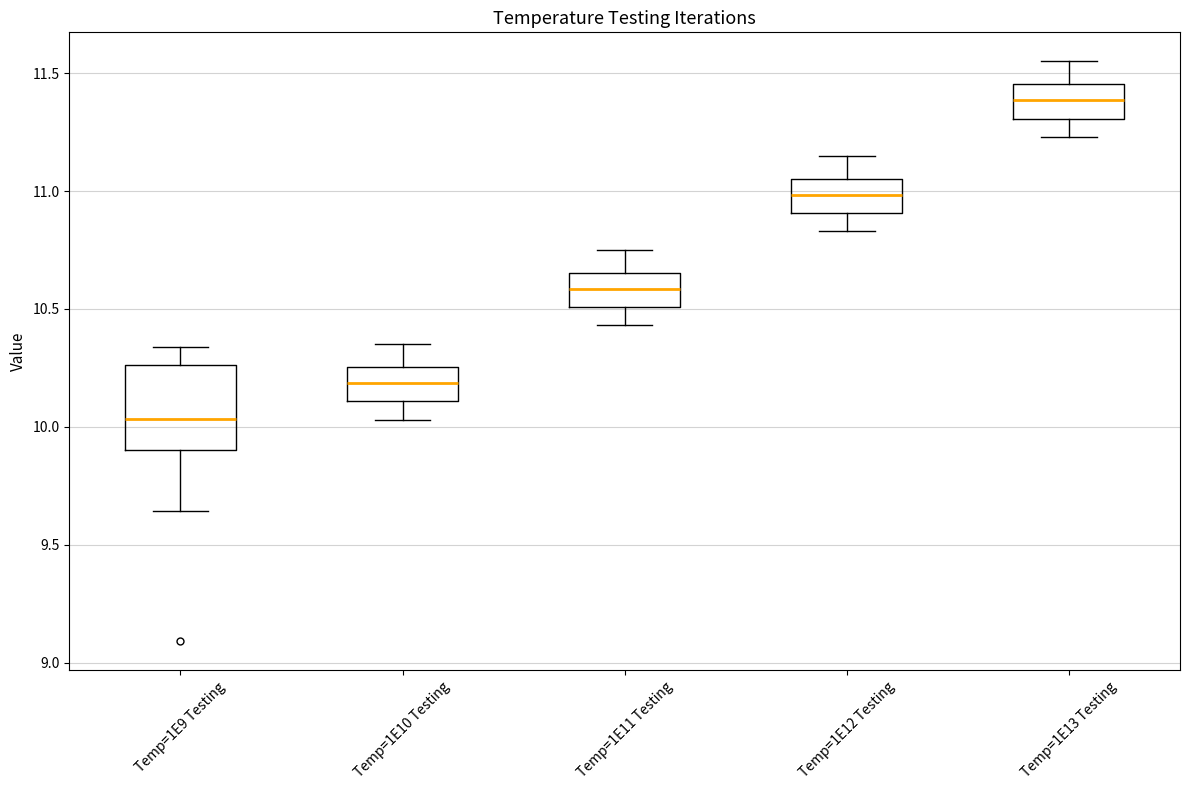

Reading left to right, transcribe this box plot: for each box, give where its median line is, the range the box spans, and where its two whiskers end, as read against the y-axis. The values are not printed on the chart, so give them approximately, as read against the axis.

Temp=1E9 Testing: median 10.05, box 9.90 to 10.25, whiskers 9.65 to 10.35
Temp=1E10 Testing: median 10.20, box 10.10 to 10.25, whiskers 10.05 to 10.35
Temp=1E11 Testing: median 10.60, box 10.50 to 10.65, whiskers 10.45 to 10.75
Temp=1E12 Testing: median 11.00, box 10.90 to 11.05, whiskers 10.85 to 11.15
Temp=1E13 Testing: median 11.40, box 11.30 to 11.45, whiskers 11.25 to 11.55